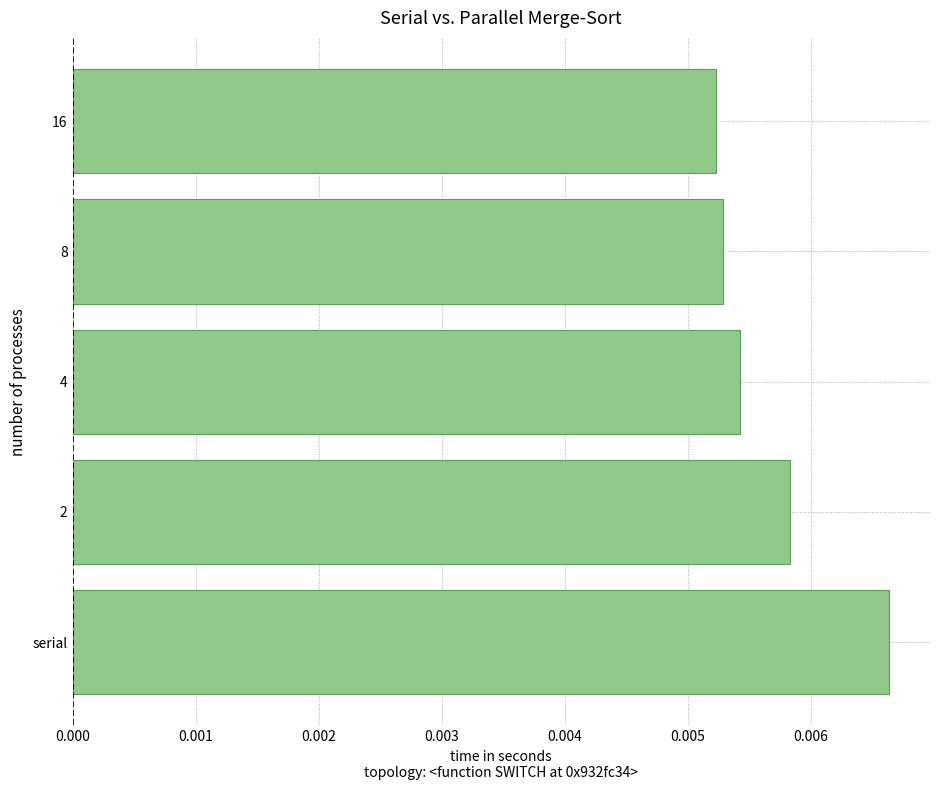

How many values are between 0 and 1?

5